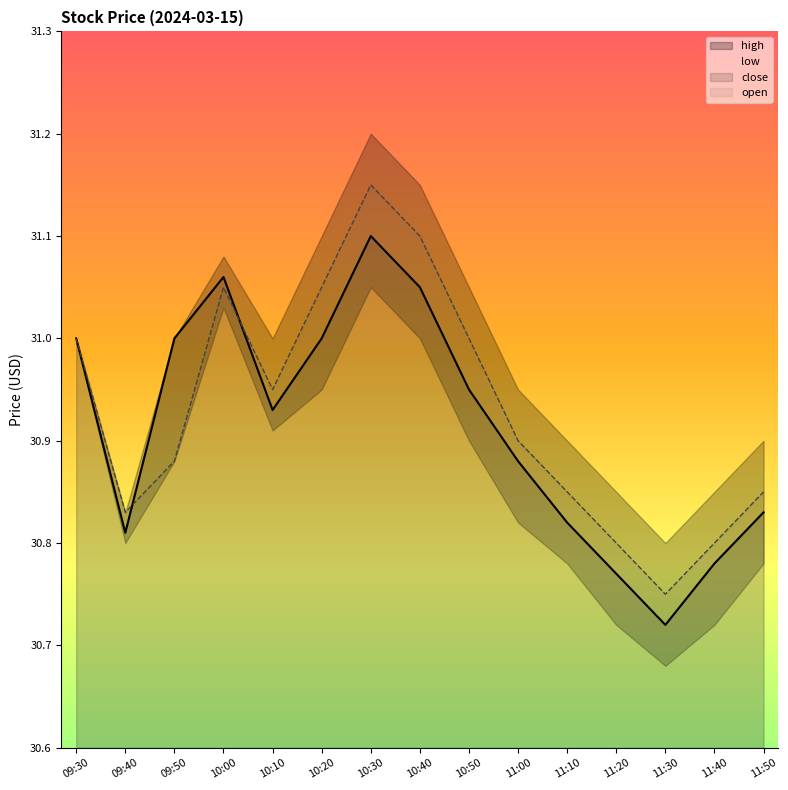

What is the label of the 13th point from the right?

09:50